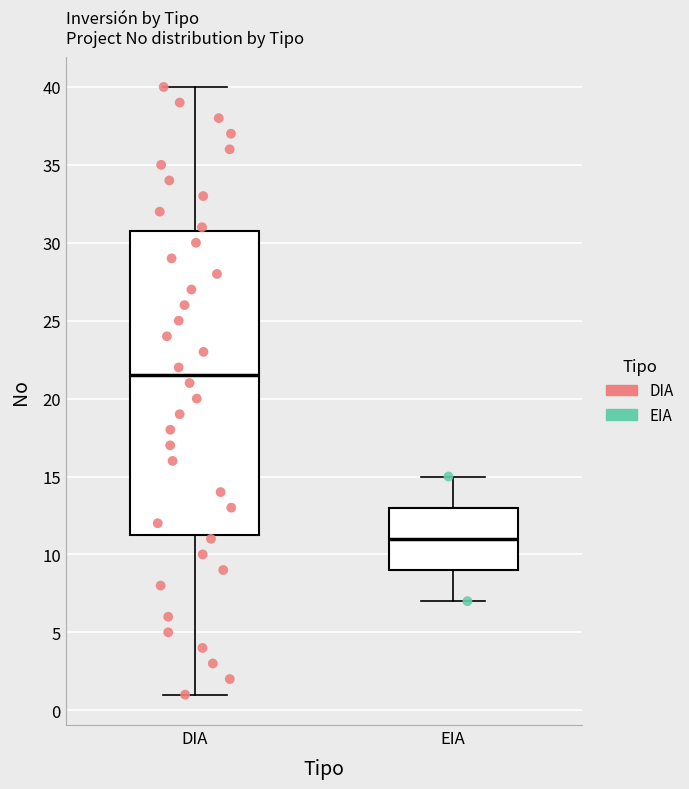

Which box has the lowest median line?

EIA